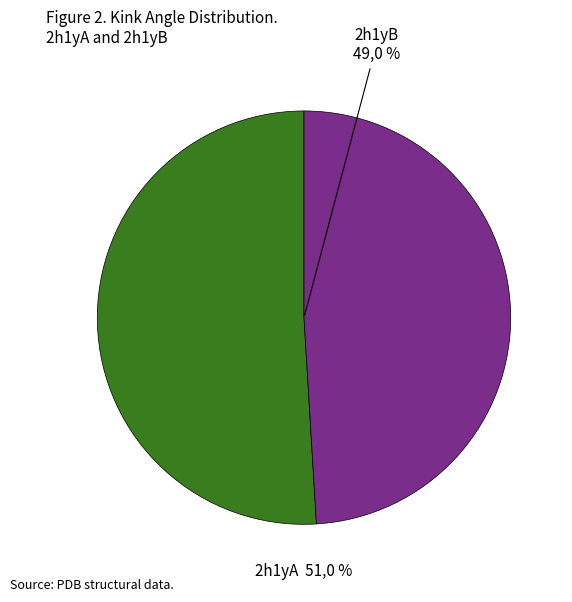

What is the largest slice in the pie chart?

2h1yA